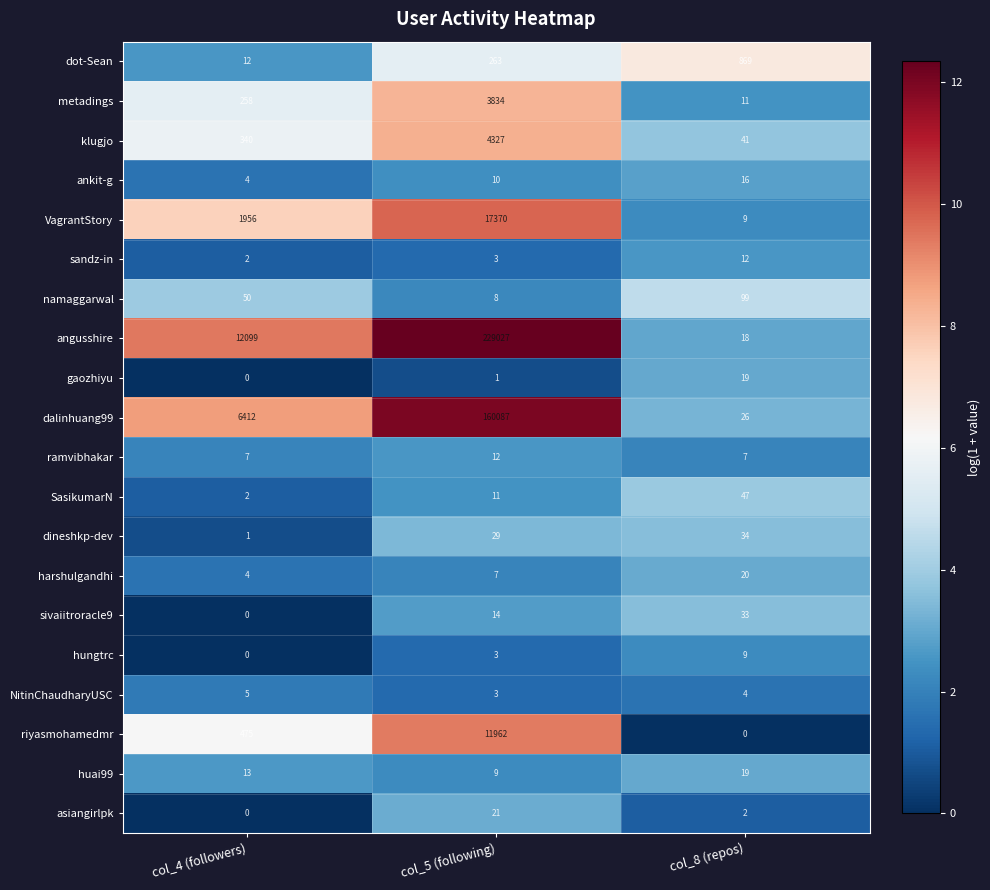

What is the difference between the highest and lowest values at col_4 (followers)?

12099